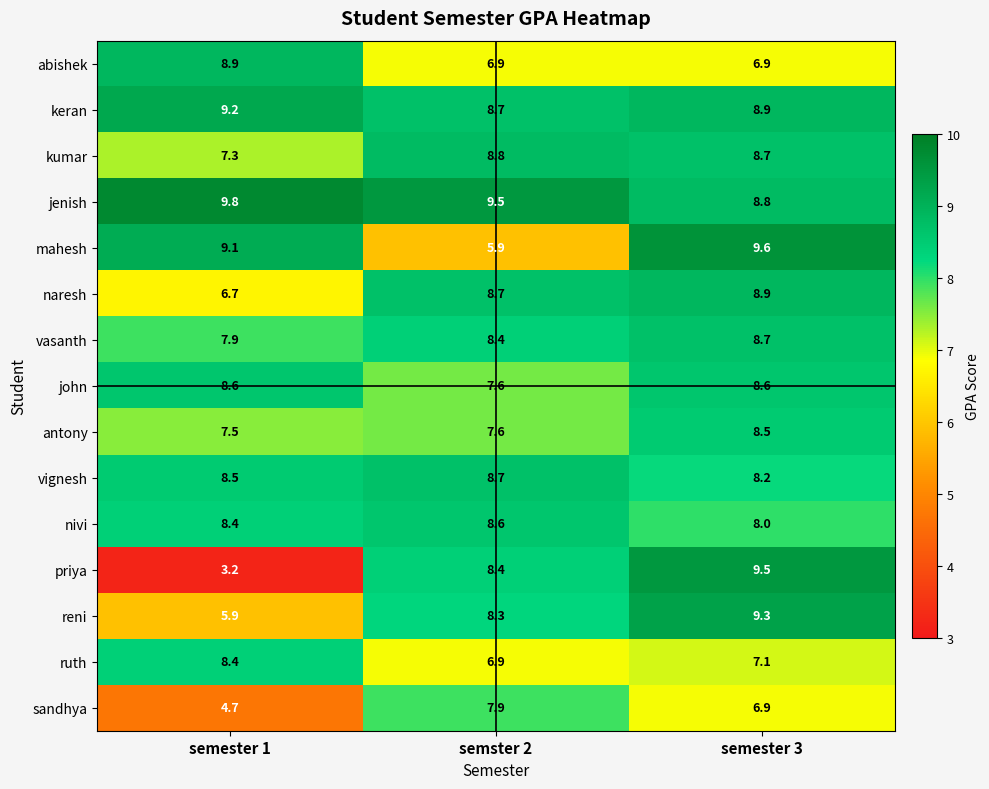

What is the approximate value of ruth at semester 3?

7.1